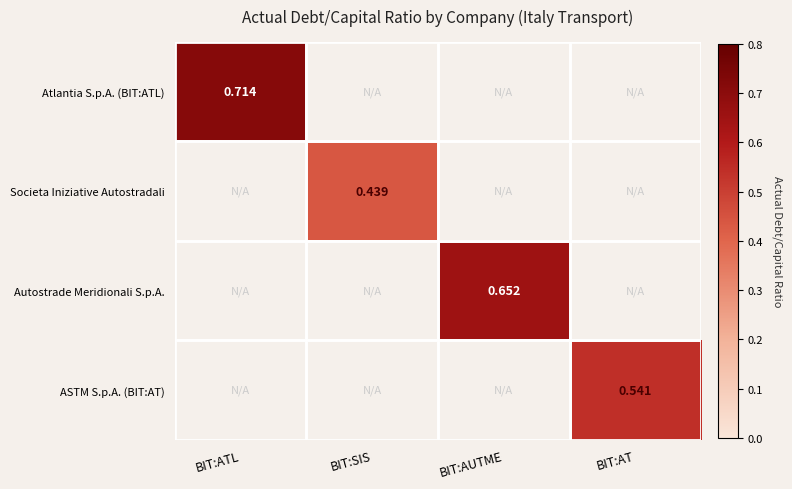

The value of Autostrade Meridionali S.p.A. at BIT:SIS is 0.0. True or false?

True